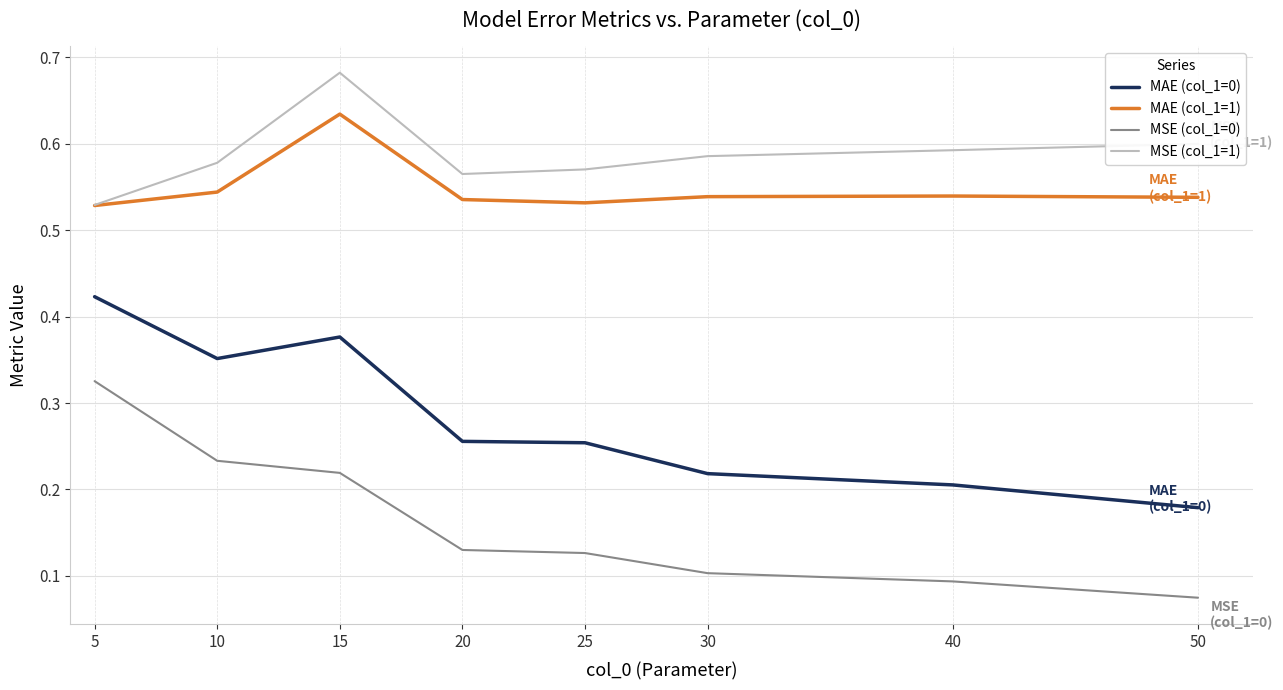

What is the sum of all MAE (col_1=0) values?

2.3